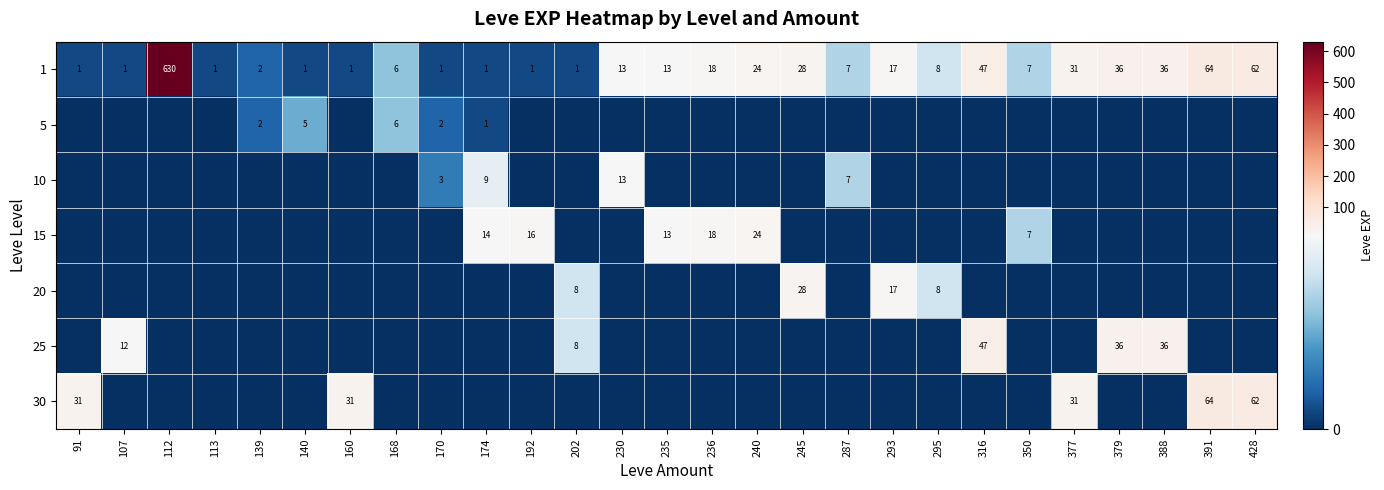

What is the maximum value shown in the chart?

630